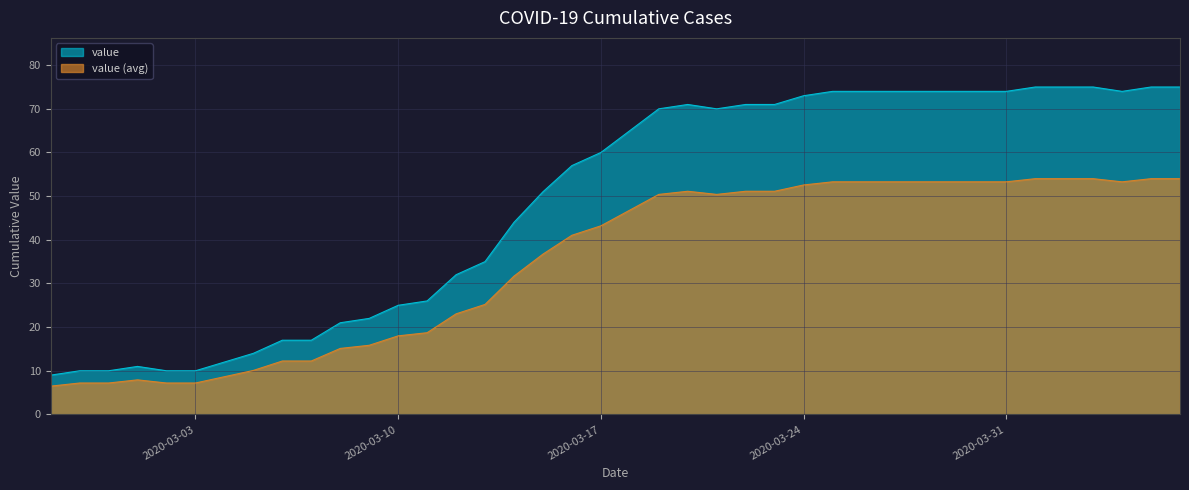

Rank the categories by value from lowest to highest.

2020-02-27, 2020-02-28, 2020-02-29, 2020-03-02, 2020-03-03, 2020-03-01, 2020-03-04, 2020-03-05, 2020-03-06, 2020-03-07, 2020-03-08, 2020-03-09, 2020-03-10, 2020-03-11, 2020-03-12, 2020-03-13, 2020-03-14, 2020-03-15, 2020-03-16, 2020-03-17, 2020-03-18, 2020-03-19, 2020-03-21, 2020-03-20, 2020-03-22, 2020-03-23, 2020-03-24, 2020-03-25, 2020-03-26, 2020-03-27, 2020-03-28, 2020-03-29, 2020-03-30, 2020-03-31, 2020-04-04, 2020-04-01, 2020-04-02, 2020-04-03, 2020-04-05, 2020-04-06